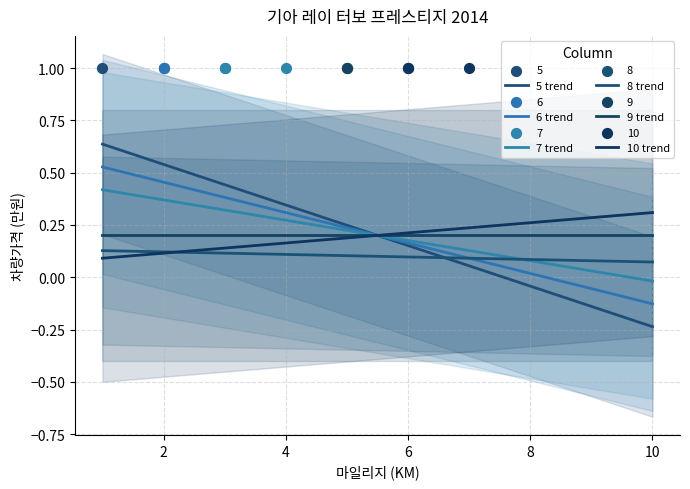

At which category is the sum across all series the highest?

2